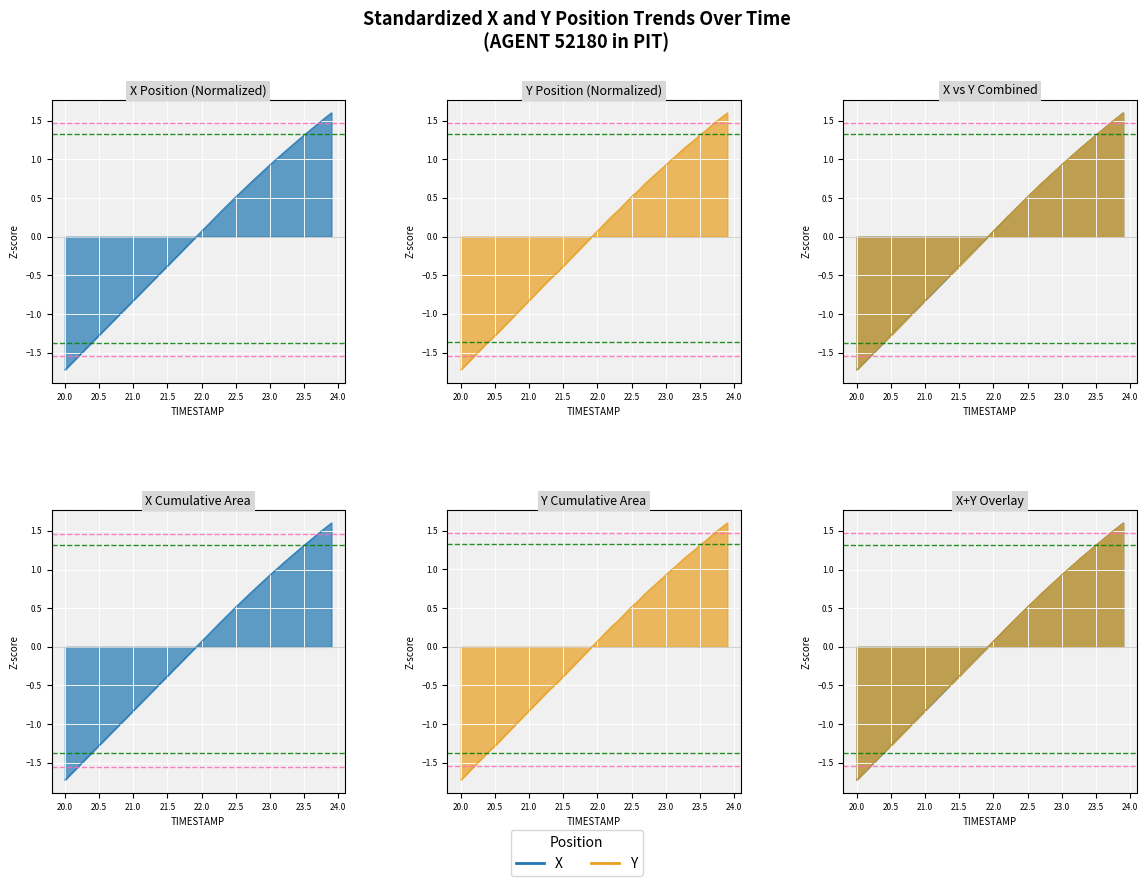

At how many categories does at least one series exceed 0?

20